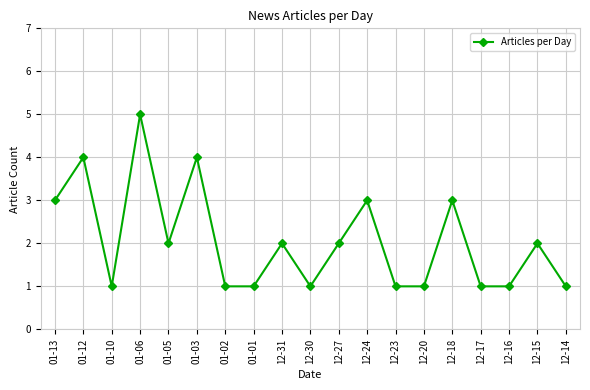

What is the difference between the maximum and minimum values?

4